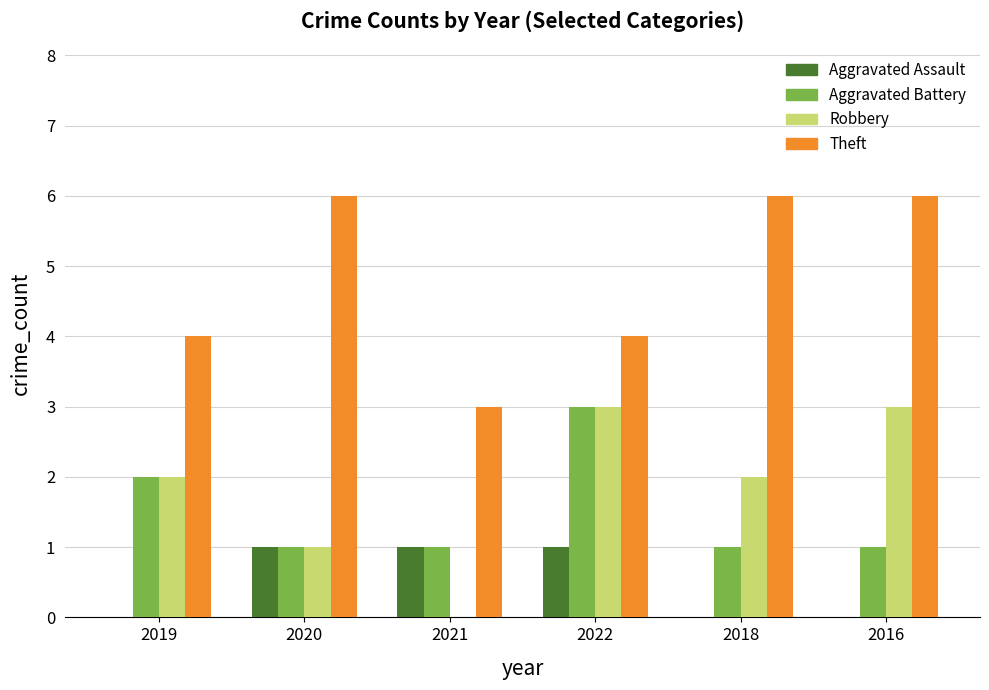

What is the maximum value for Aggravated Battery?

3